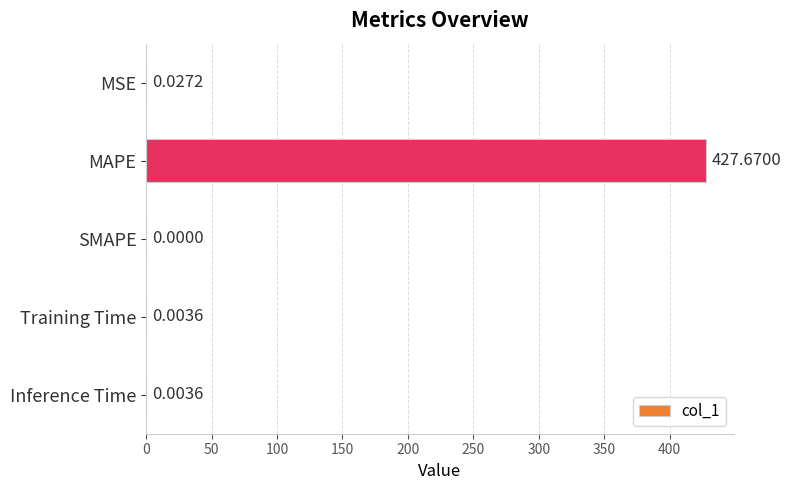

What is the change in value from MAPE to Training Time?

-427.7